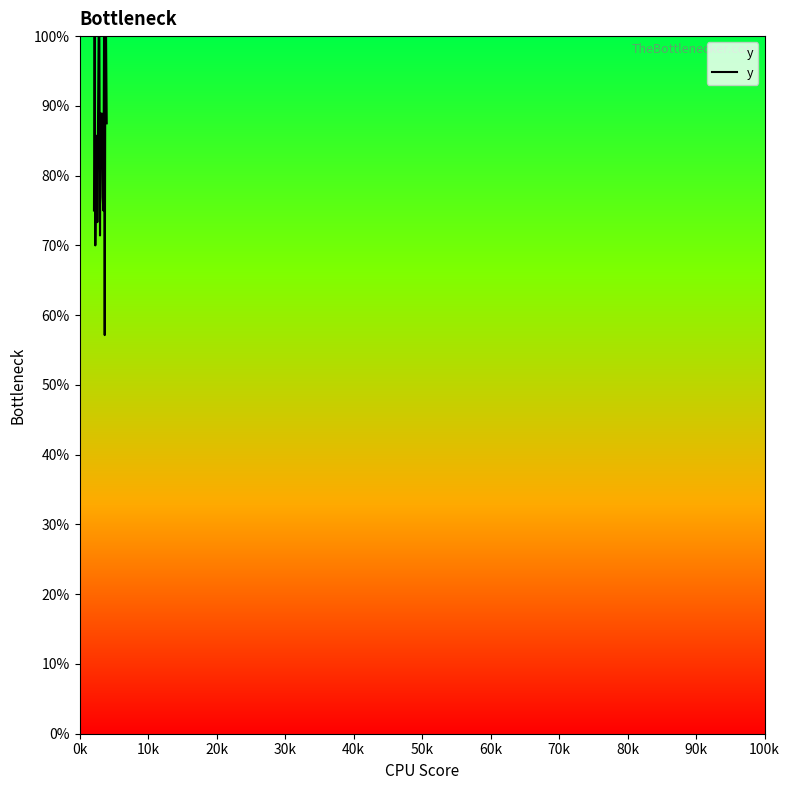

Count the values in the range 0 to 1.

20